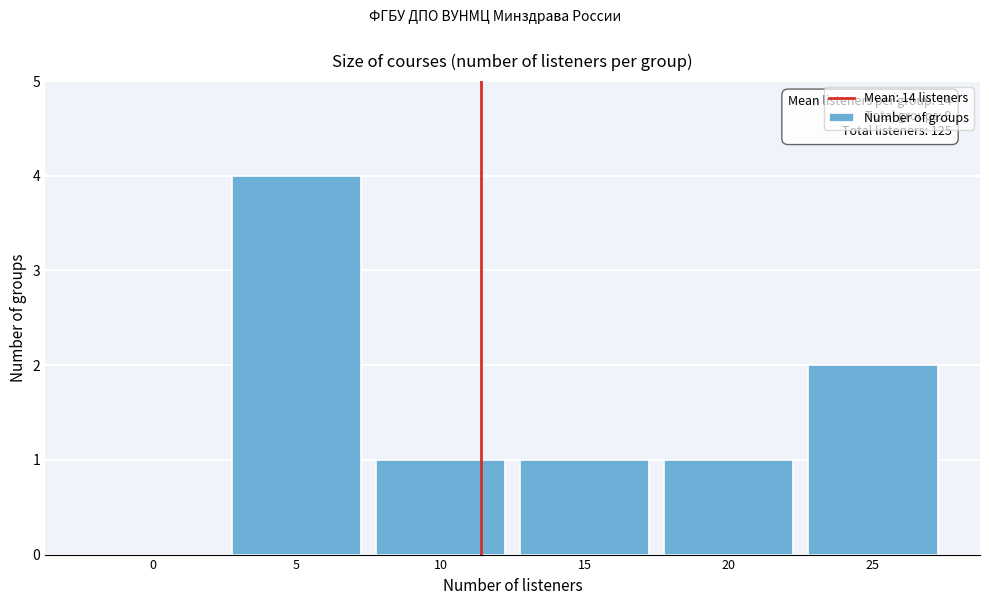

Reading left to right, extract all data points from this chart.

0=0	5=4	10=1	15=1	20=1	25=2